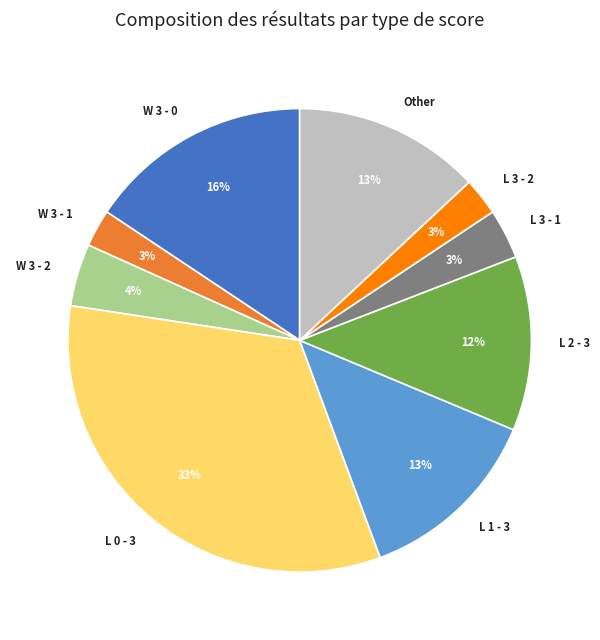

To the nearest percent, what is the combined percentage of L 3 - 2 and W 3 - 2?

7%